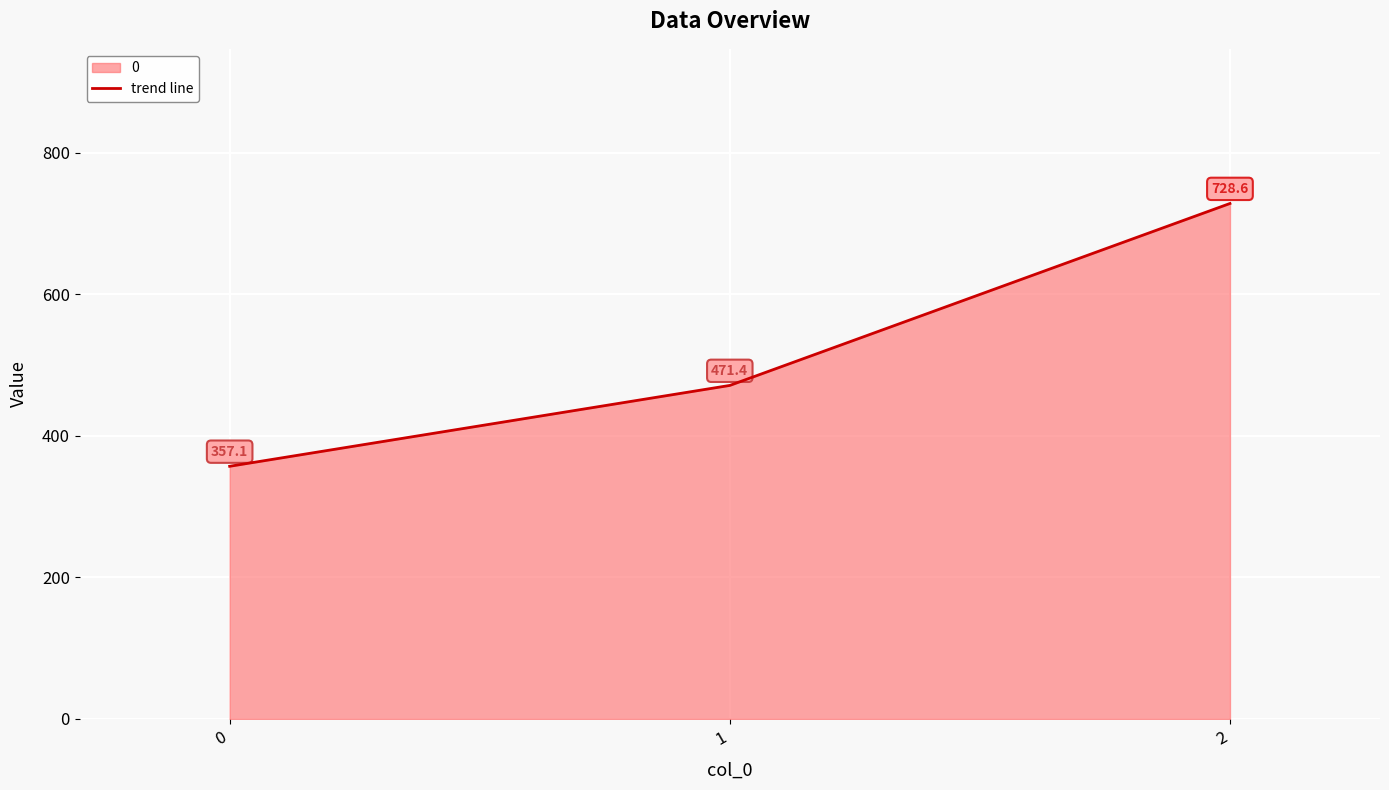

List the labels in order of value, largest first.

2, 1, 0